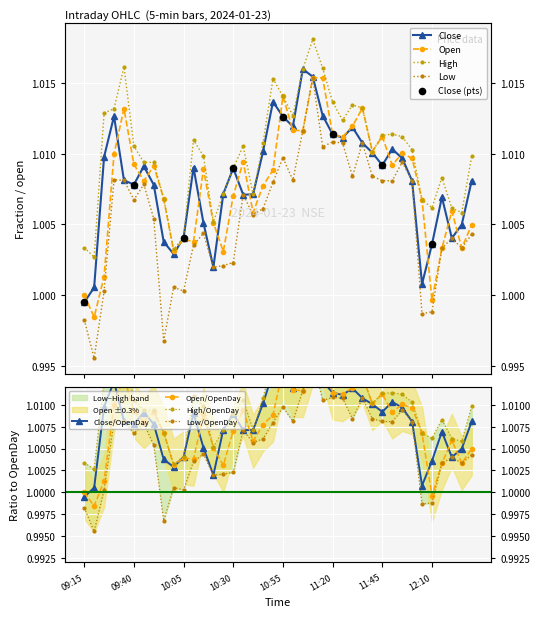

Which series has the widest spread of Y values?

Low